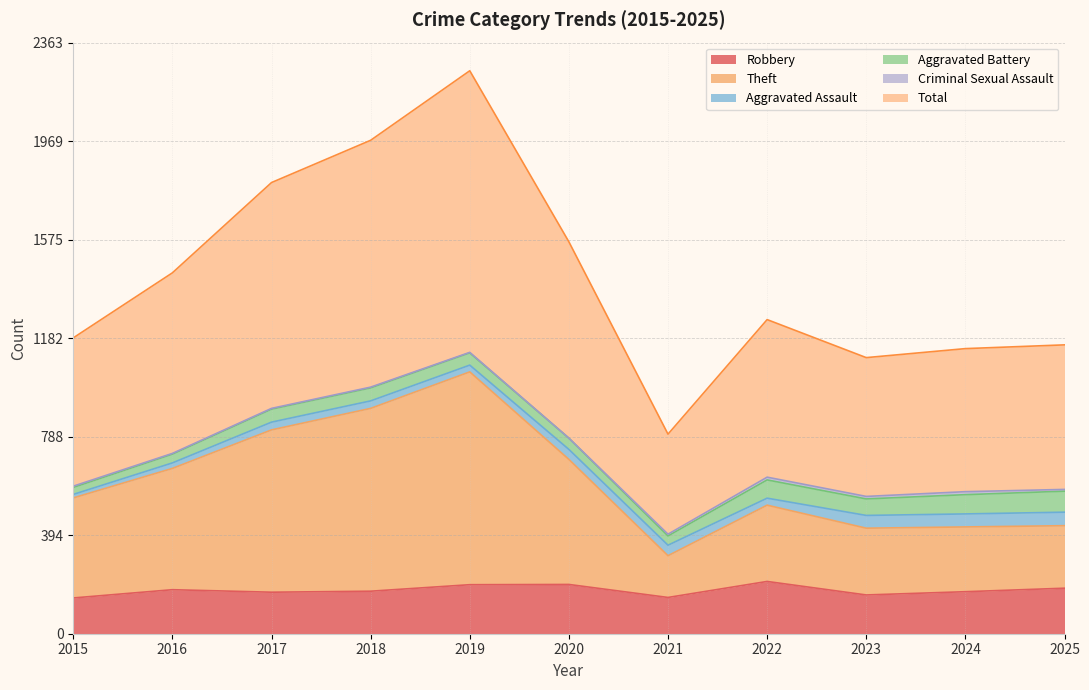

What is the highest value of the Robbery series?

209